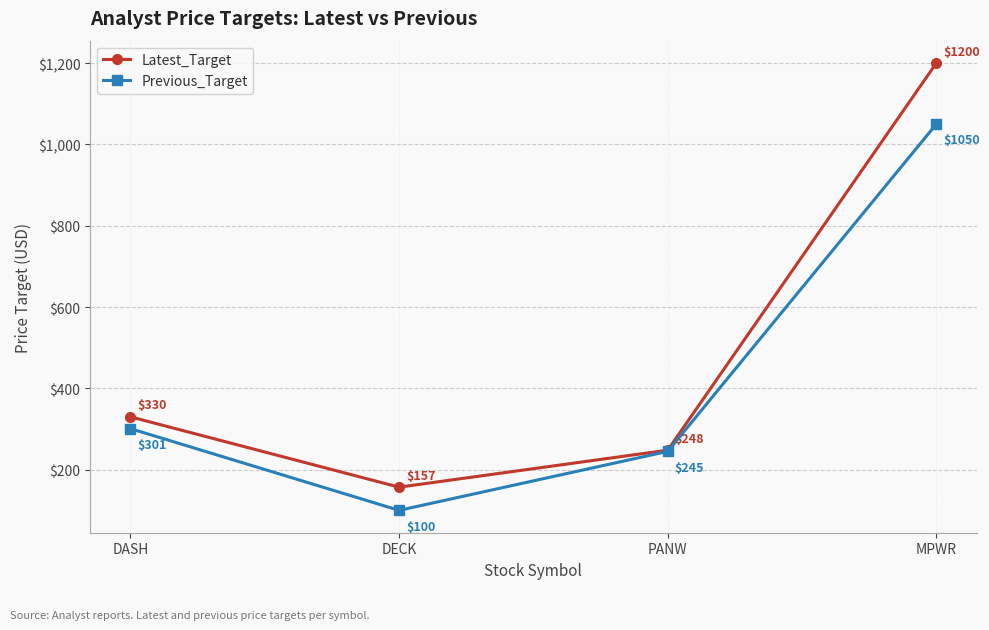

What is the approximate value of Previous_Target at DASH?

301